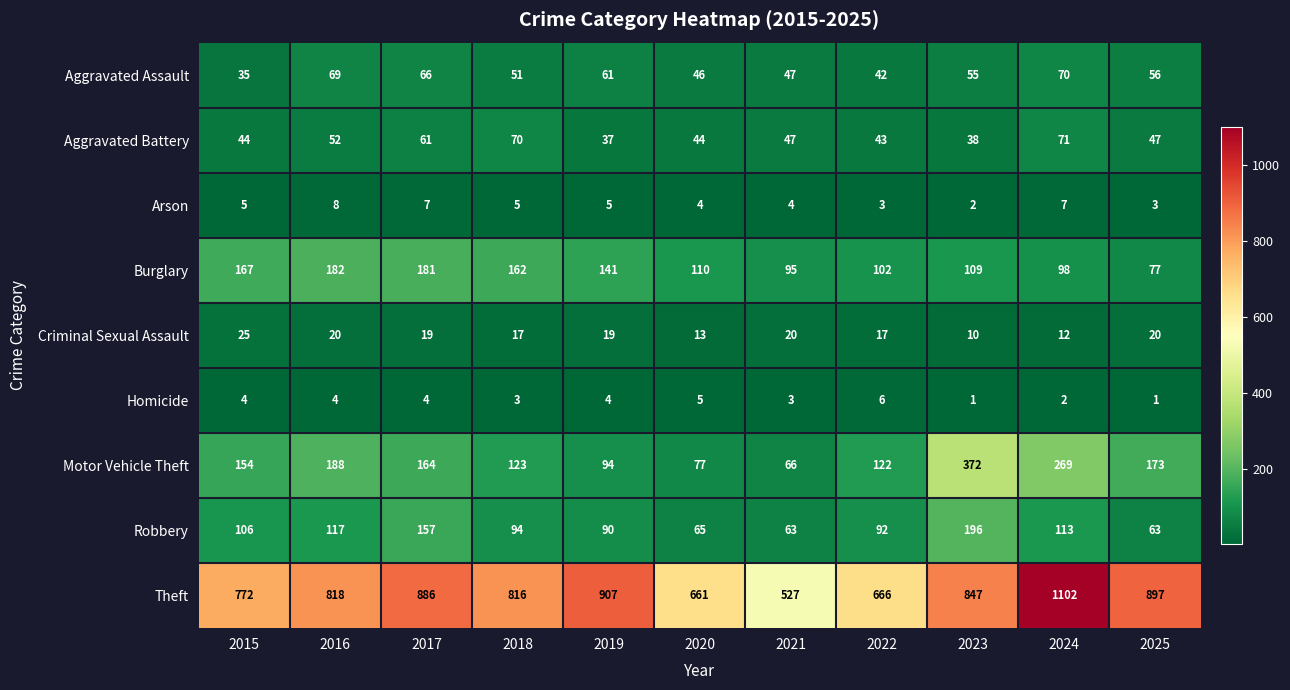

The Motor Vehicle Theft series shows 164 at 2017. True or false?

True